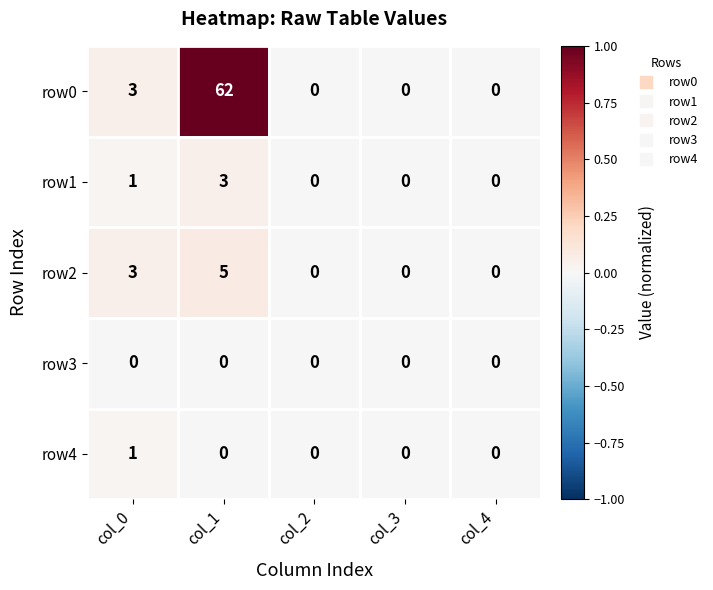

Reading left to right, list all the values displayed in this chart.

row0: col_0=3	col_1=62	col_2=0	col_3=0	col_4=0
row1: col_0=1	col_1=3	col_2=0	col_3=0	col_4=0
row2: col_0=3	col_1=5	col_2=0	col_3=0	col_4=0
row3: col_0=0	col_1=0	col_2=0	col_3=0	col_4=0
row4: col_0=1	col_1=0	col_2=0	col_3=0	col_4=0